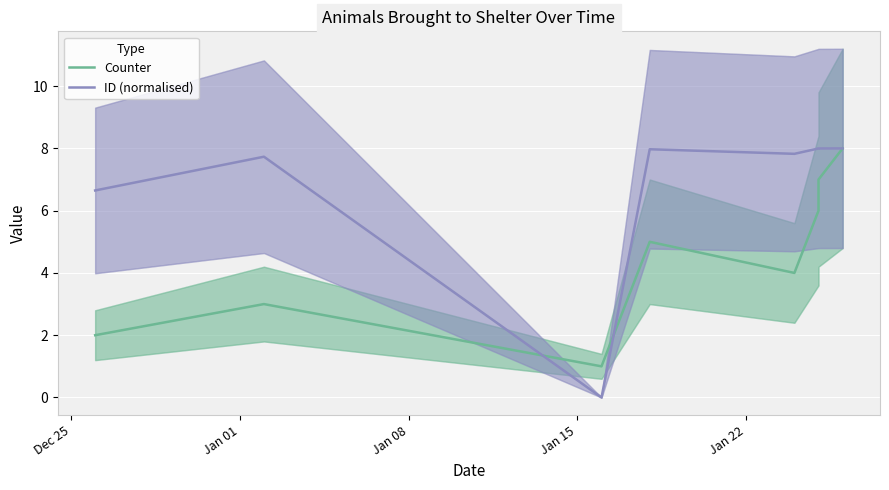

What is the difference between the highest and lowest values at Jan 01?

4.7